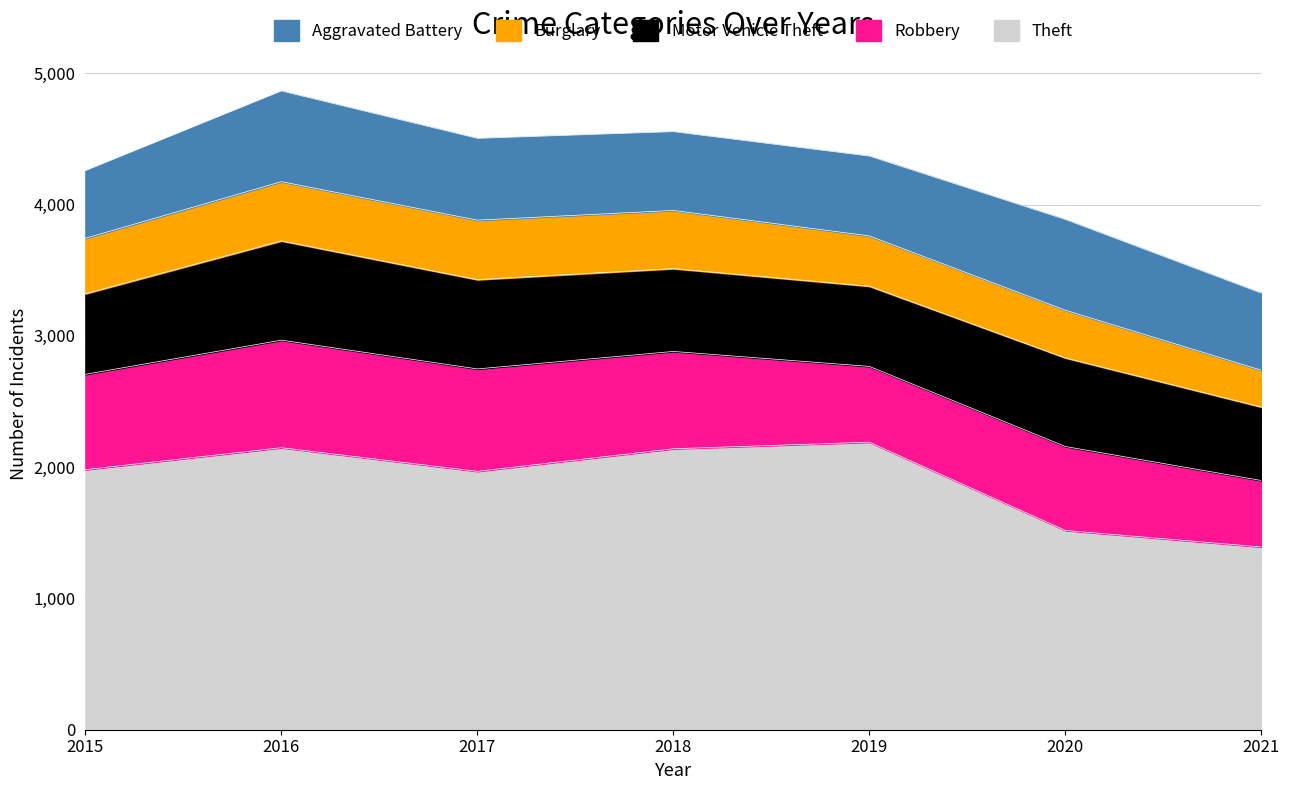

What is the difference between the maximum and minimum values in the Aggravated Battery series?

176